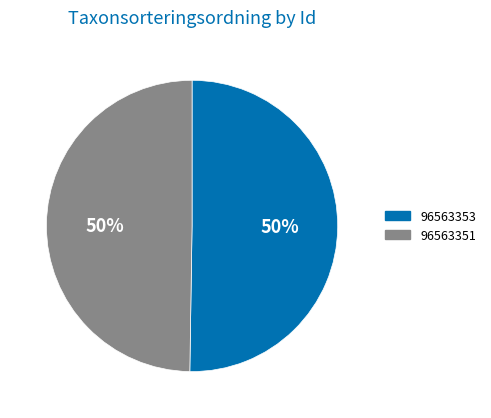

To the nearest percent, what portion does 96563353 represent?

50%